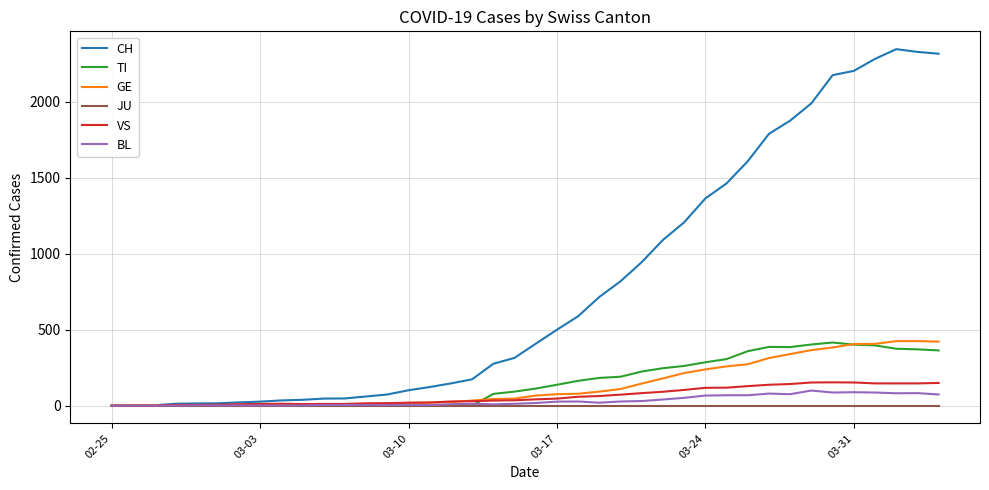

Which series has the largest range (max minus min)?

CH